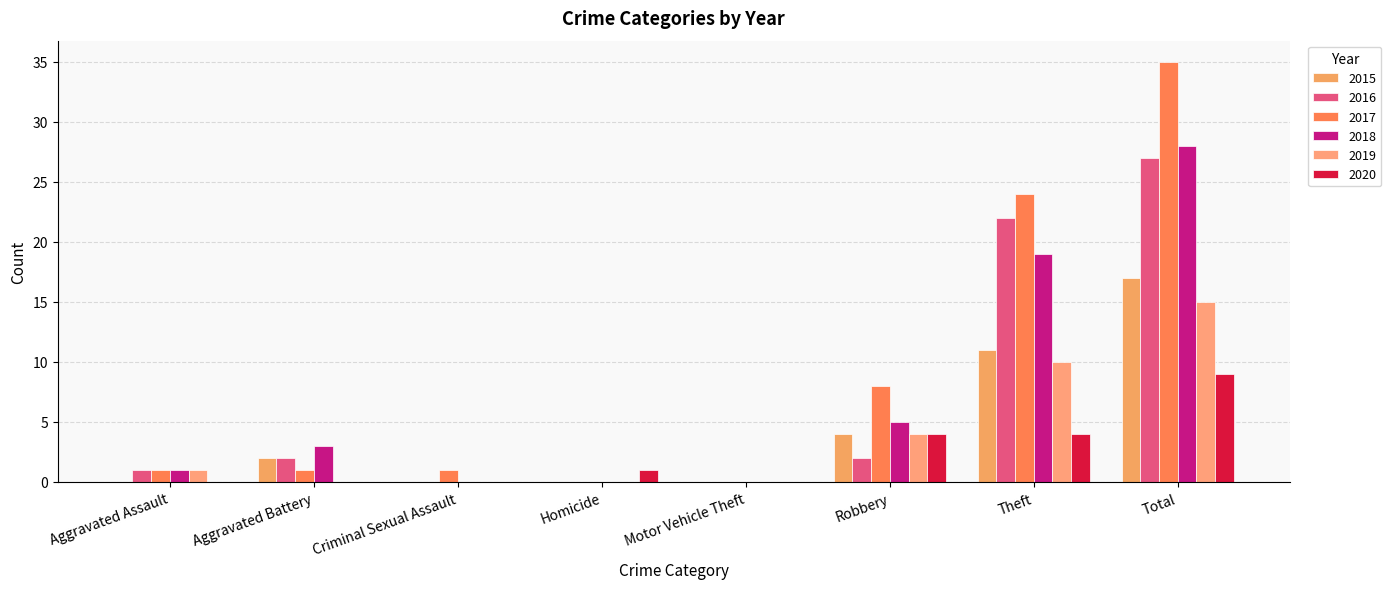

What is the average value of the 2016 series?

7